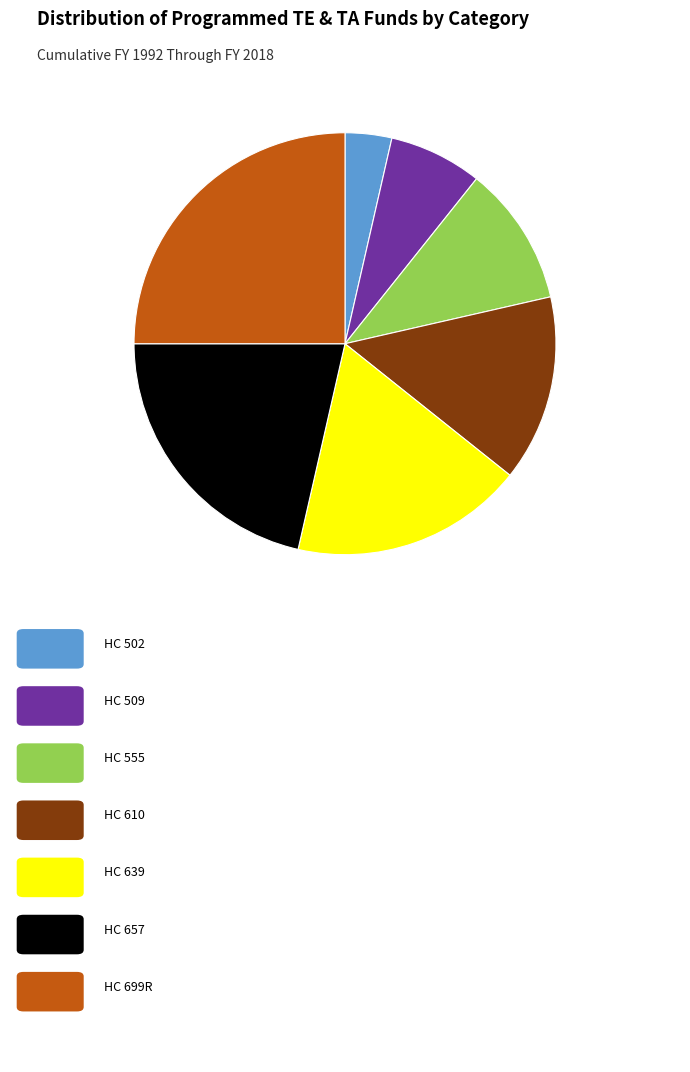

Is there a majority slice in this chart?

No